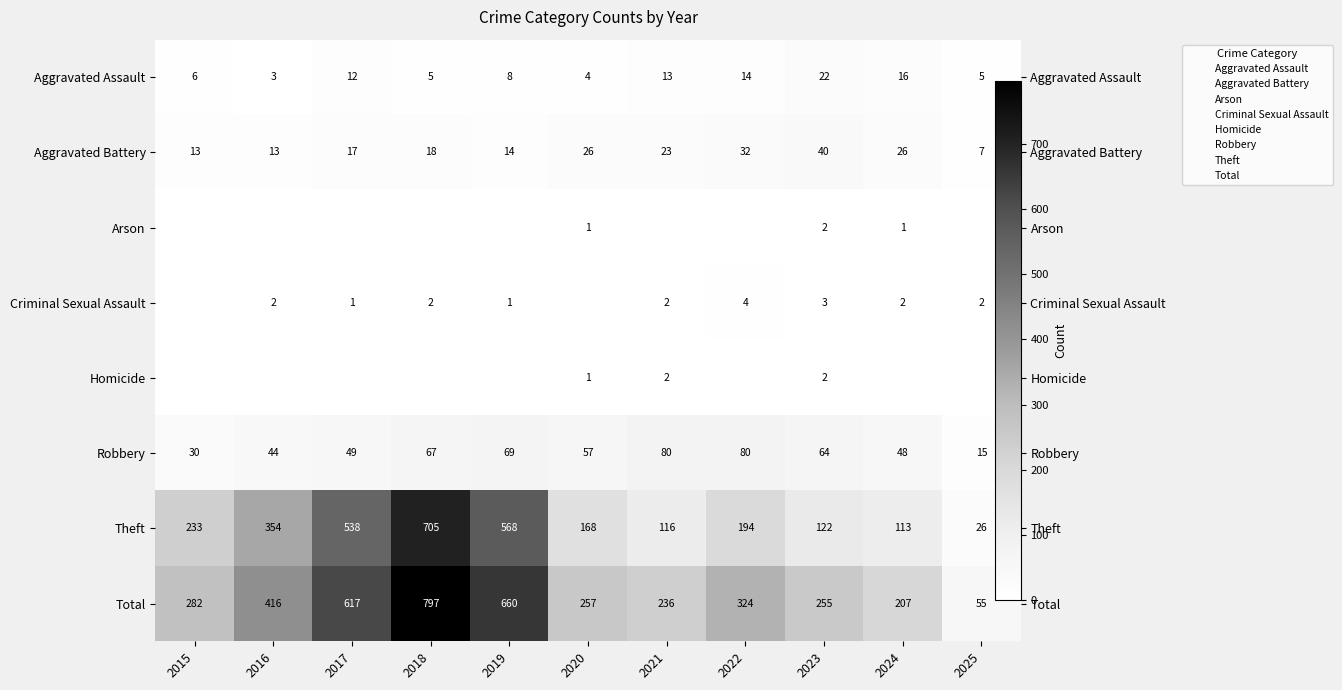

Between 2022 and 2016, which is larger?

2022